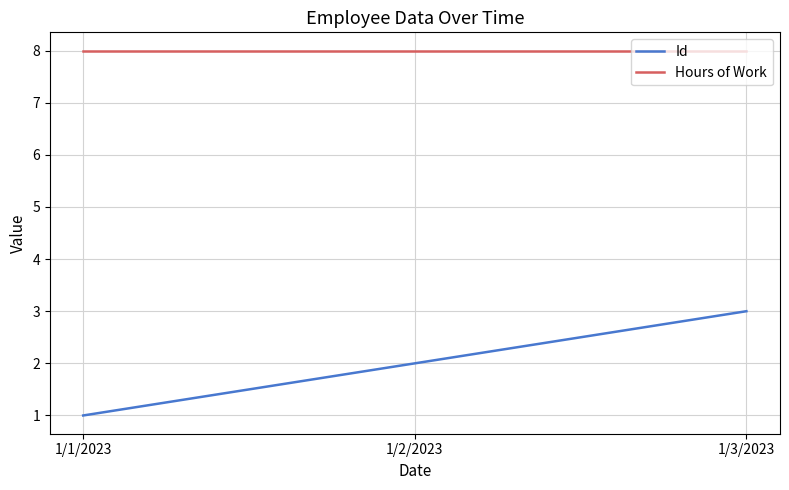

Is the value of Hours of Work at 1/1/2023 greater than the value of Id at 1/2/2023?

Yes